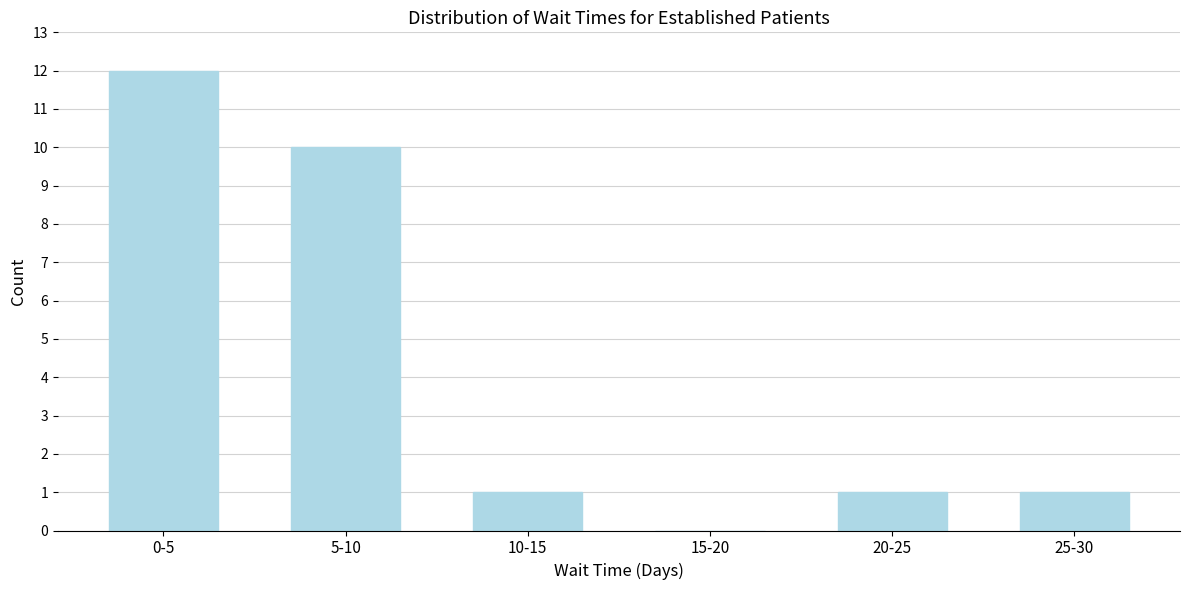

Reading left to right, transcribe all the data shown in this chart.

0-5=12	5-10=10	10-15=1	15-20=0	20-25=1	25-30=1